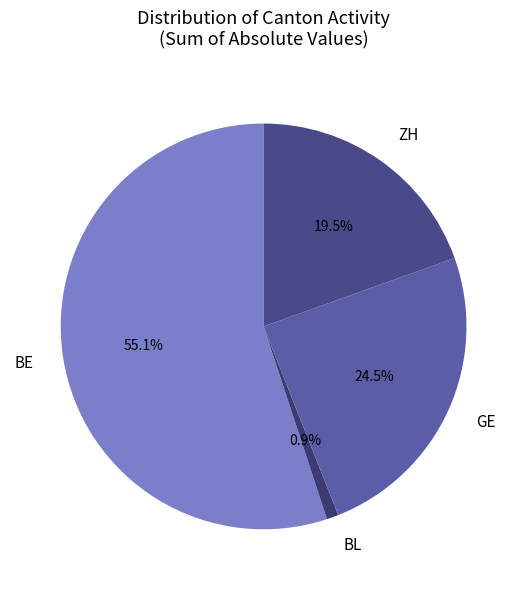

Which category accounts for the majority?

BE